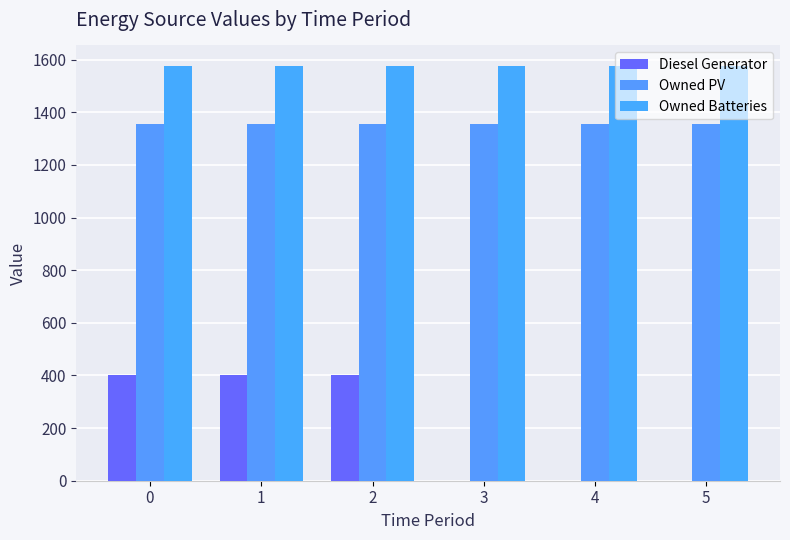

At how many categories does at least one series exceed 773?

6